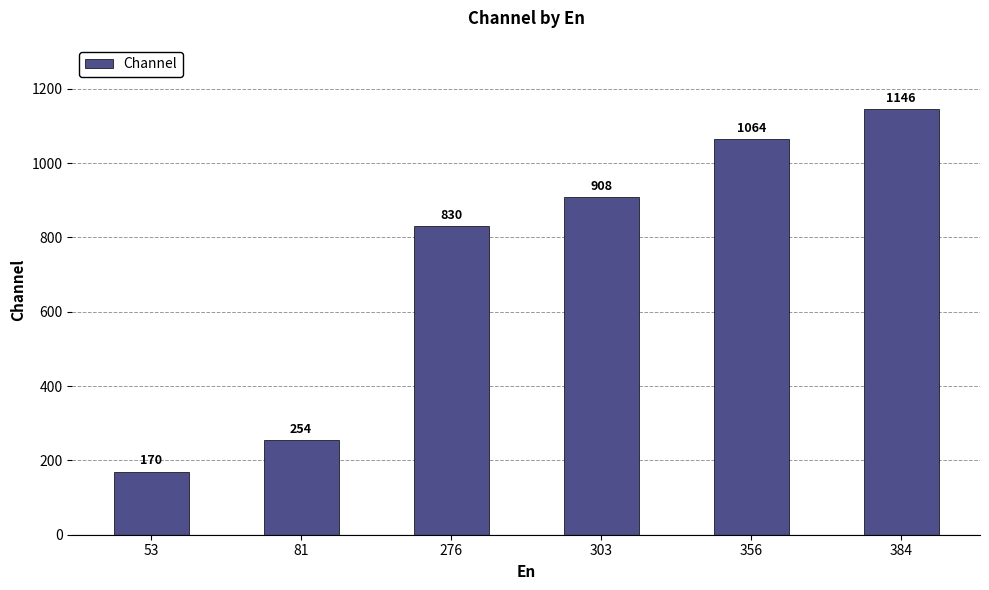

Which has a higher value, 53 or 303?

303